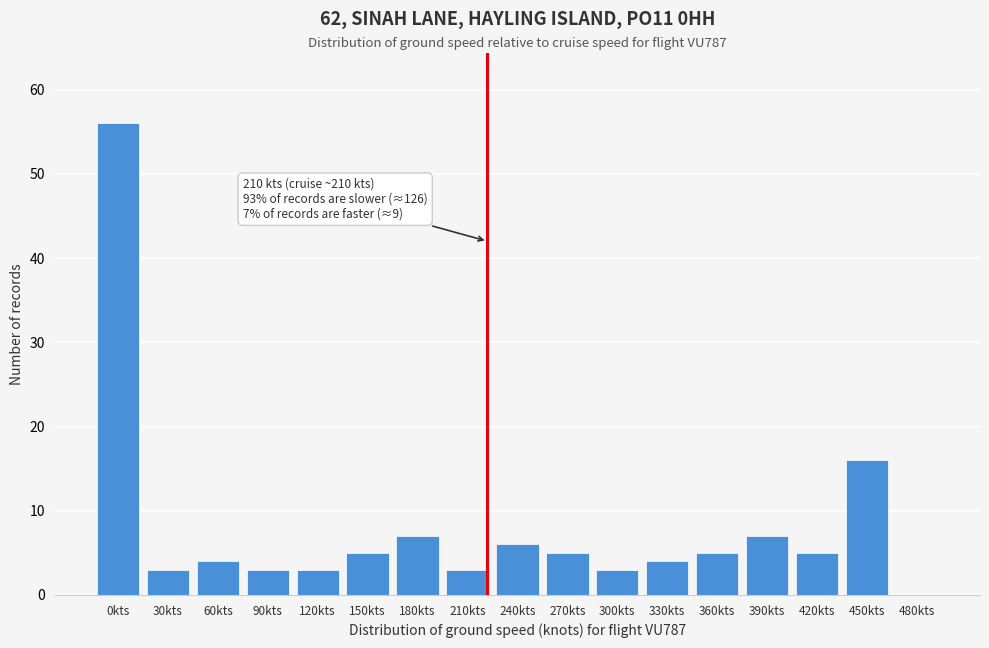

Reading left to right, extract all data points from this chart.

0kts=56	30kts=3	60kts=4	90kts=3	120kts=3	150kts=5	180kts=7	210kts=3	240kts=6	270kts=5	300kts=3	330kts=4	360kts=5	390kts=7	420kts=5	450kts=16	480kts=0